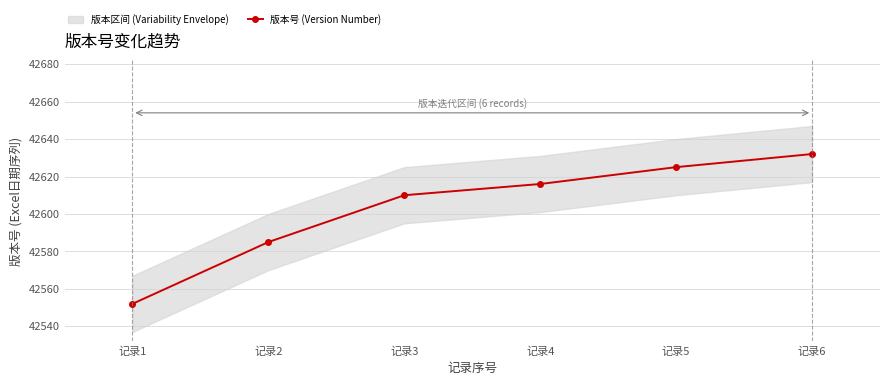

At which category does the chart reach its minimum across all series?

记录1